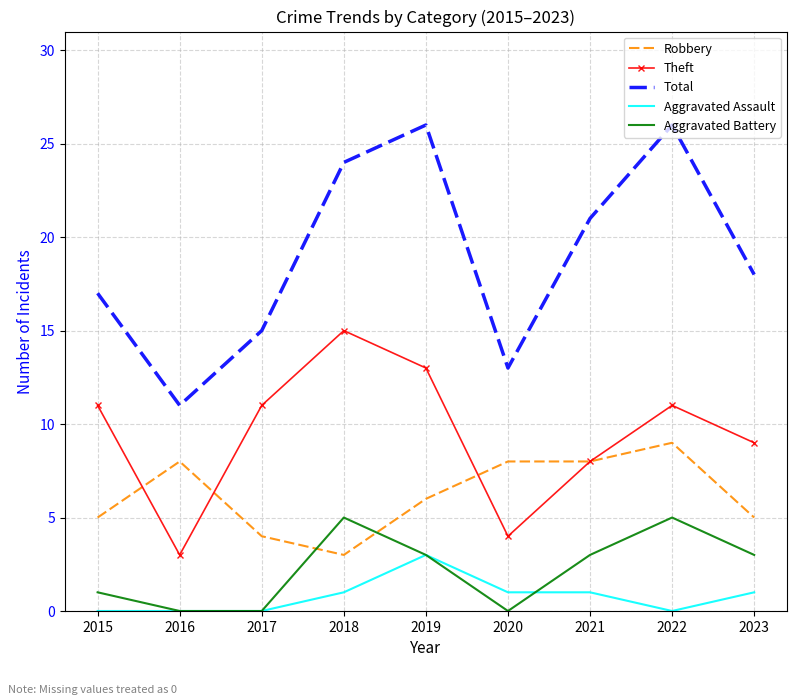

Where is Theft nearest to the value 9?

2023